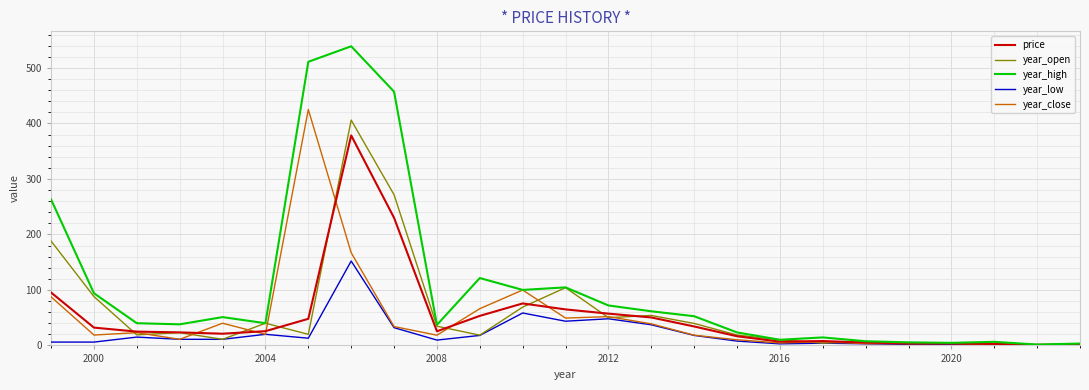

What is the greatest value displayed?

539.0